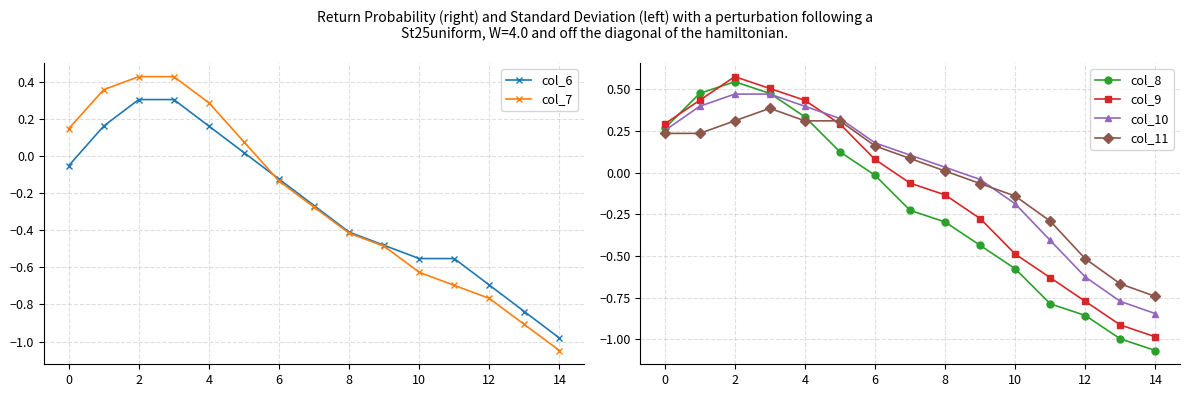

What is the difference between the col_6 values at 4 and 10?

0.7